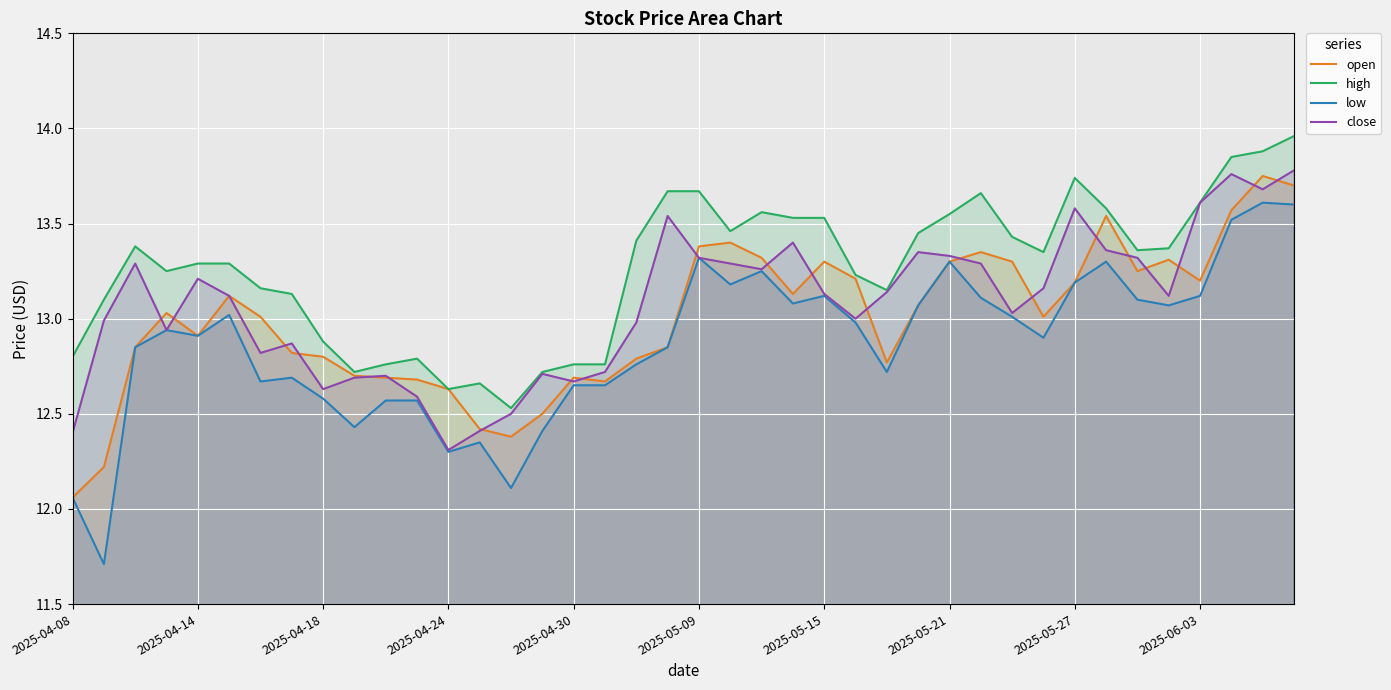

Which series has the widest spread of values?

low